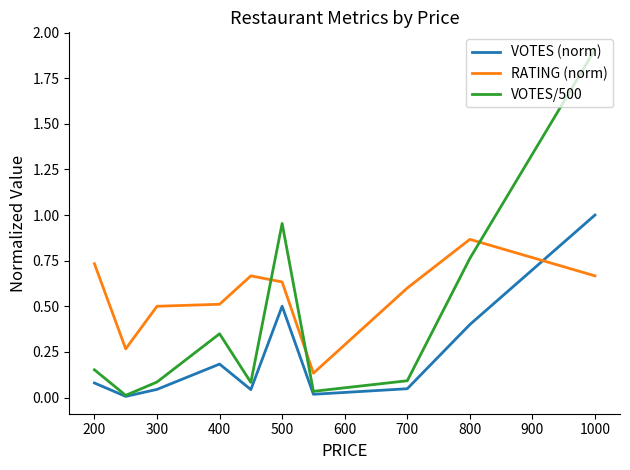

What is the greatest value displayed?

1.9